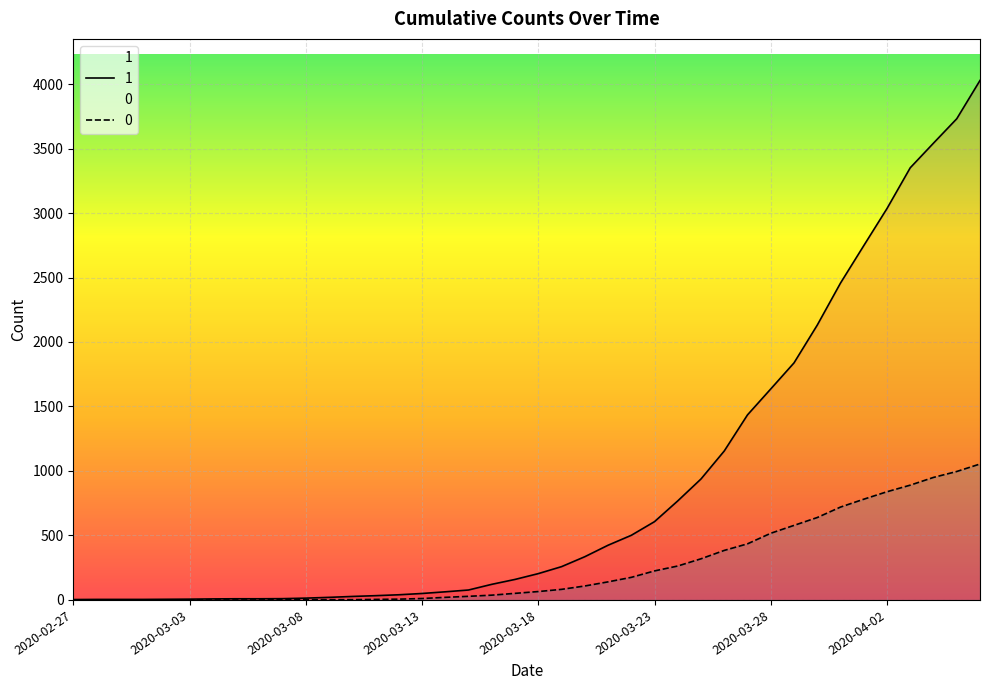

What is the sum of all 1 values?

35787